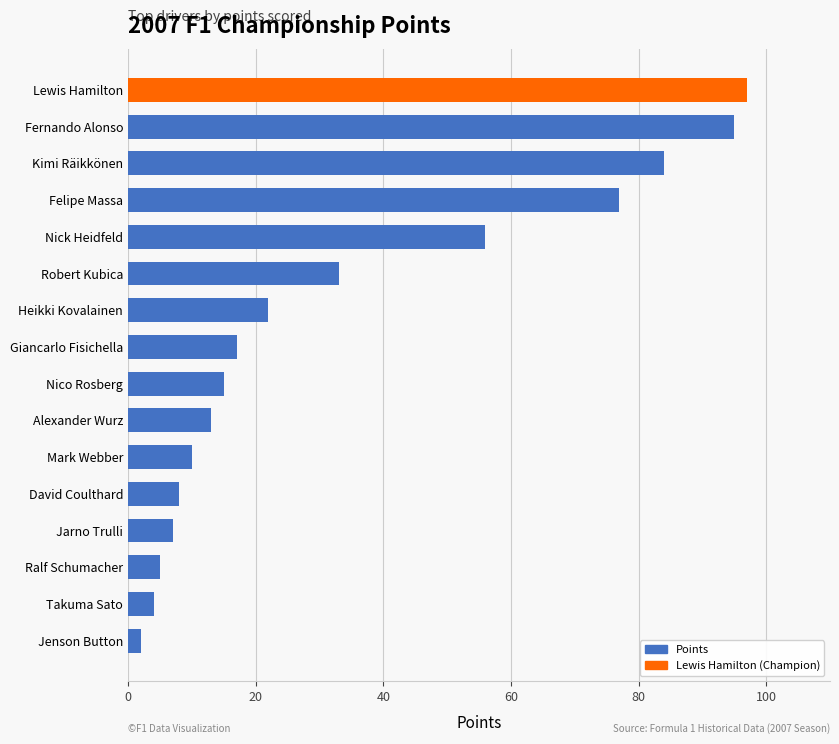

Rank the categories by value from lowest to highest.

Jenson Button, Takuma Sato, Ralf Schumacher, Jarno Trulli, David Coulthard, Mark Webber, Alexander Wurz, Nico Rosberg, Giancarlo Fisichella, Heikki Kovalainen, Robert Kubica, Nick Heidfeld, Felipe Massa, Kimi Räikkönen, Fernando Alonso, Lewis Hamilton